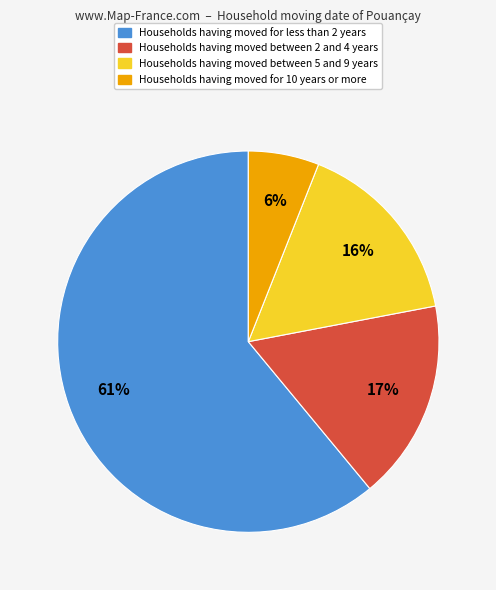

To the nearest percent, what is the average slice percentage?

25%